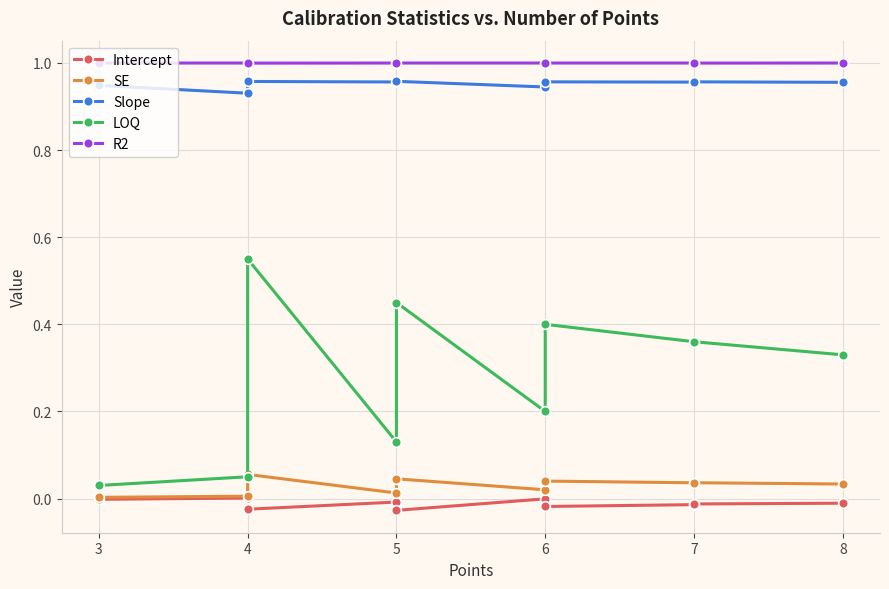

Which series has the widest spread of values?

LOQ